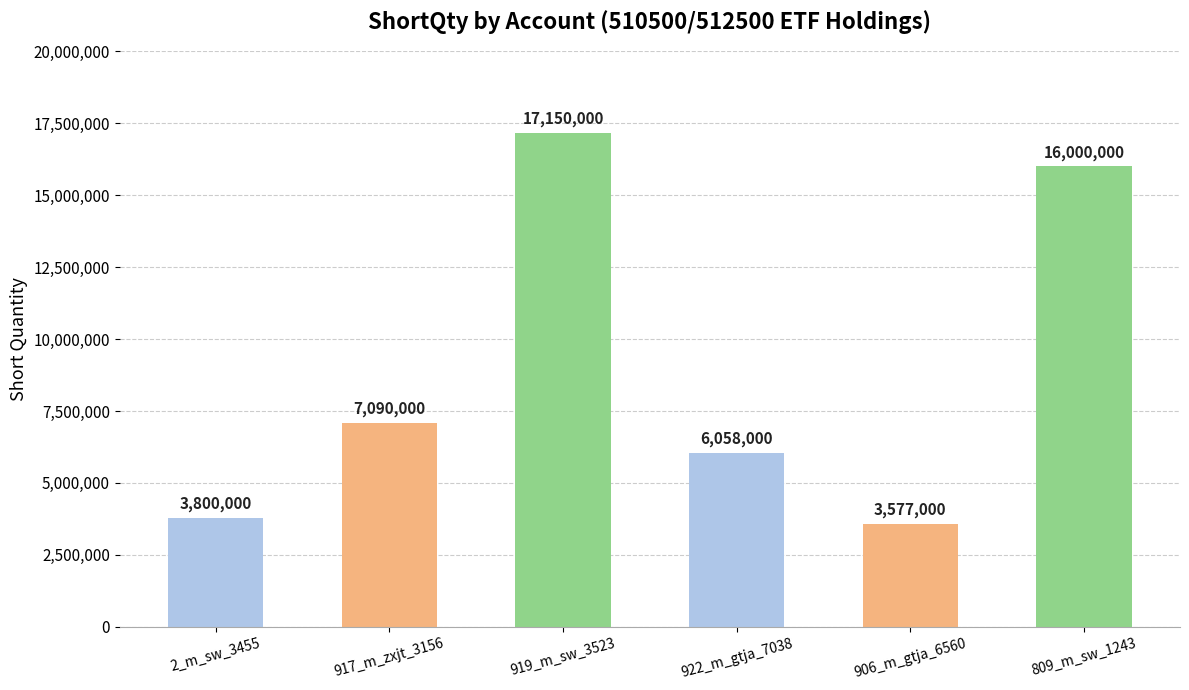

List the labels in order of value, largest first.

919_m_sw_3523, 809_m_sw_1243, 917_m_zxjt_3156, 922_m_gtja_7038, 2_m_sw_3455, 906_m_gtja_6560